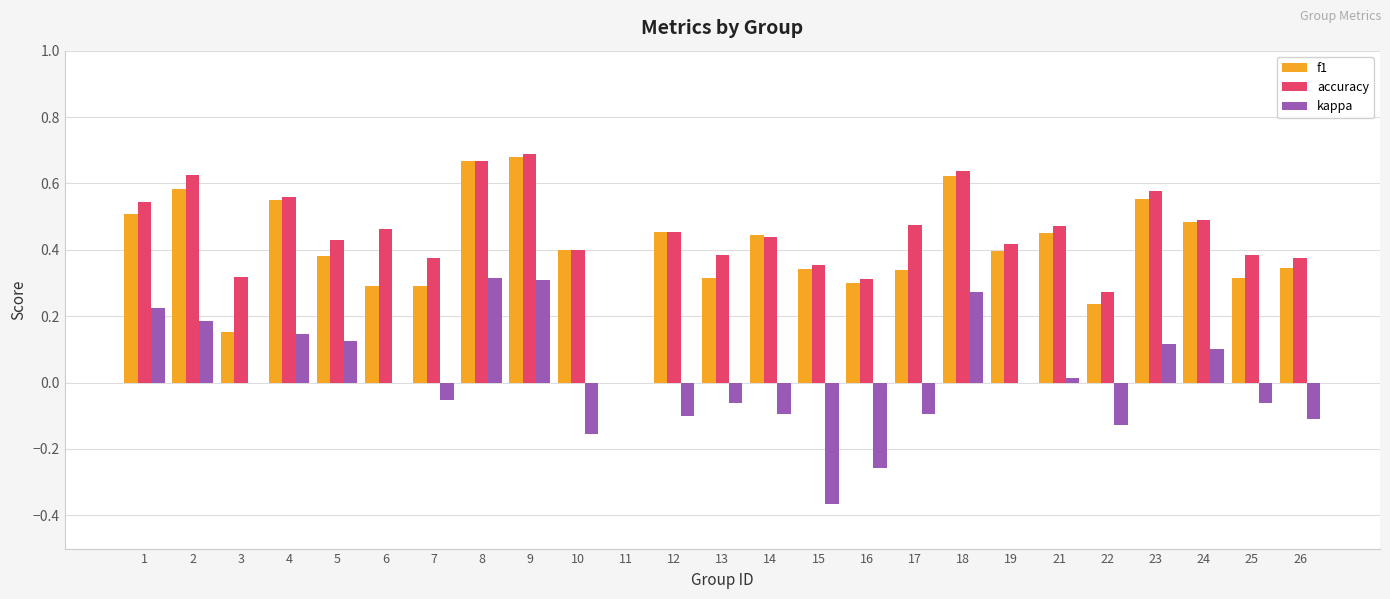

Is the value of f1 at 5 greater than the value of accuracy at 21?

No